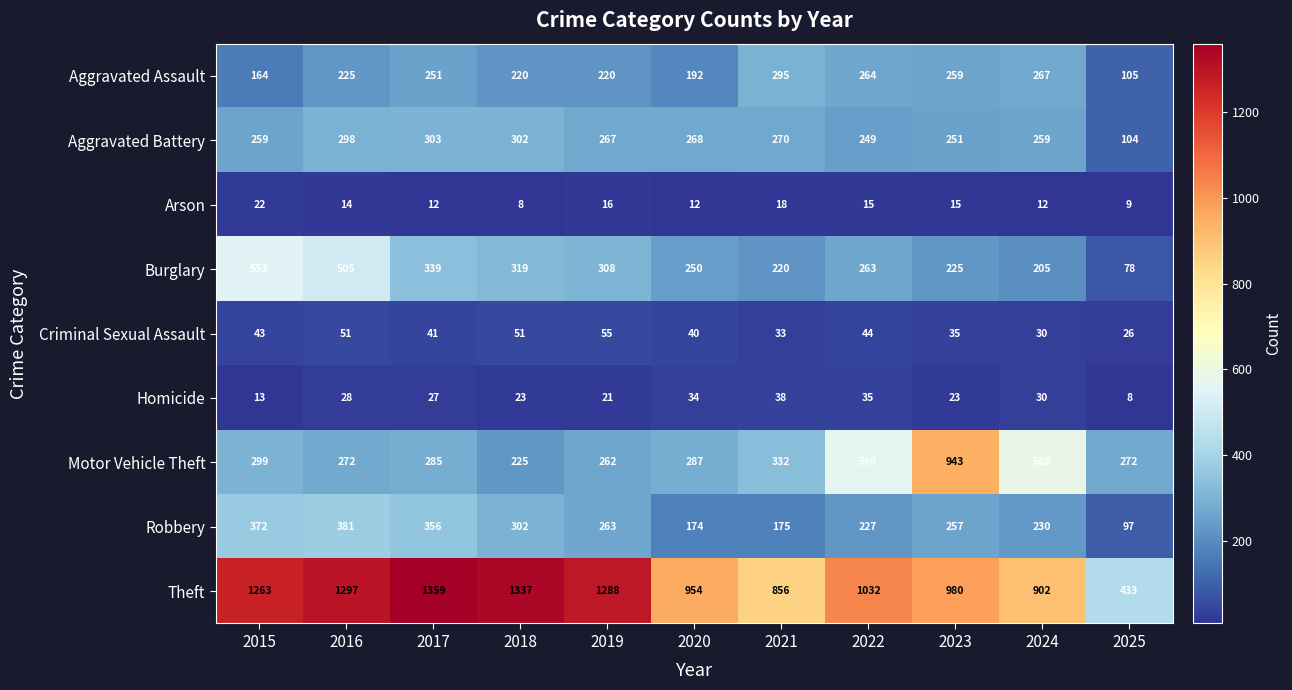

Which category has the highest value across all series?

2017